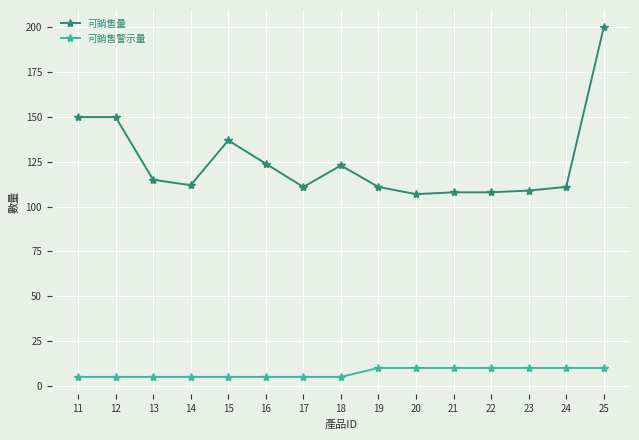

Does the chart display data point markers on the line(s)?

Yes